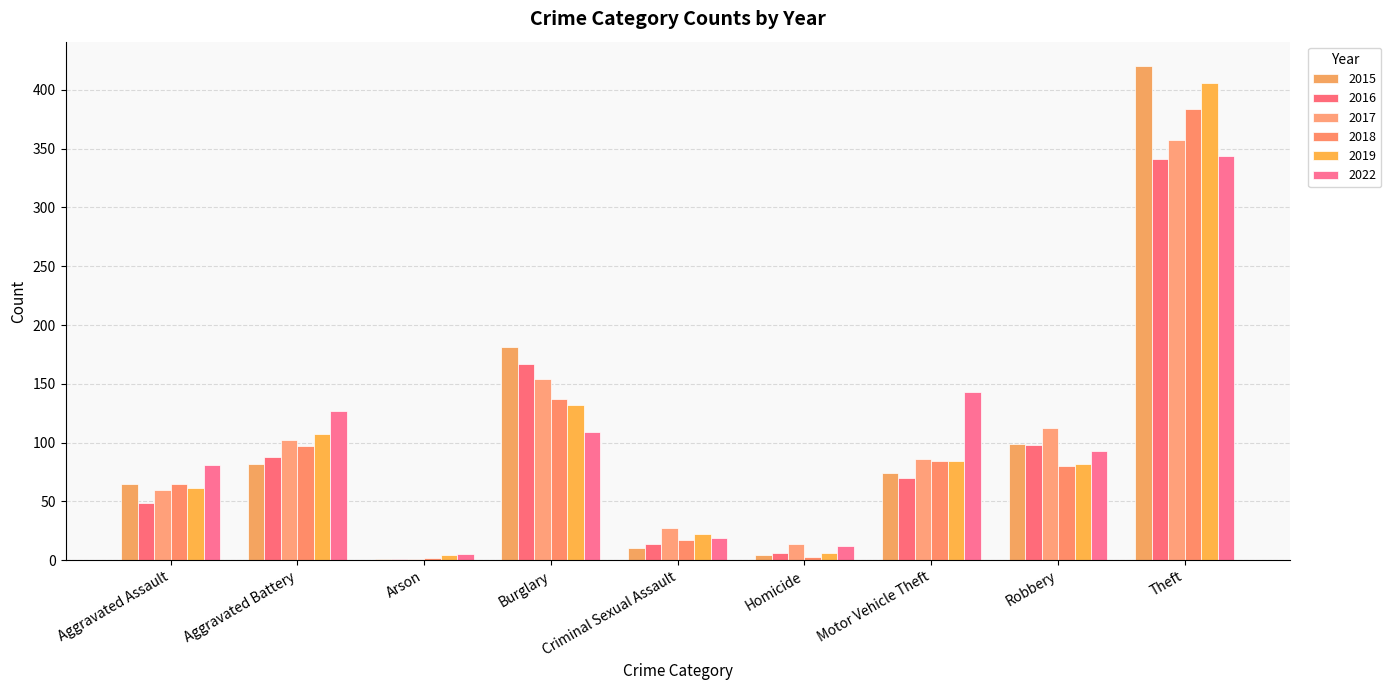

Are the bars horizontal?

No